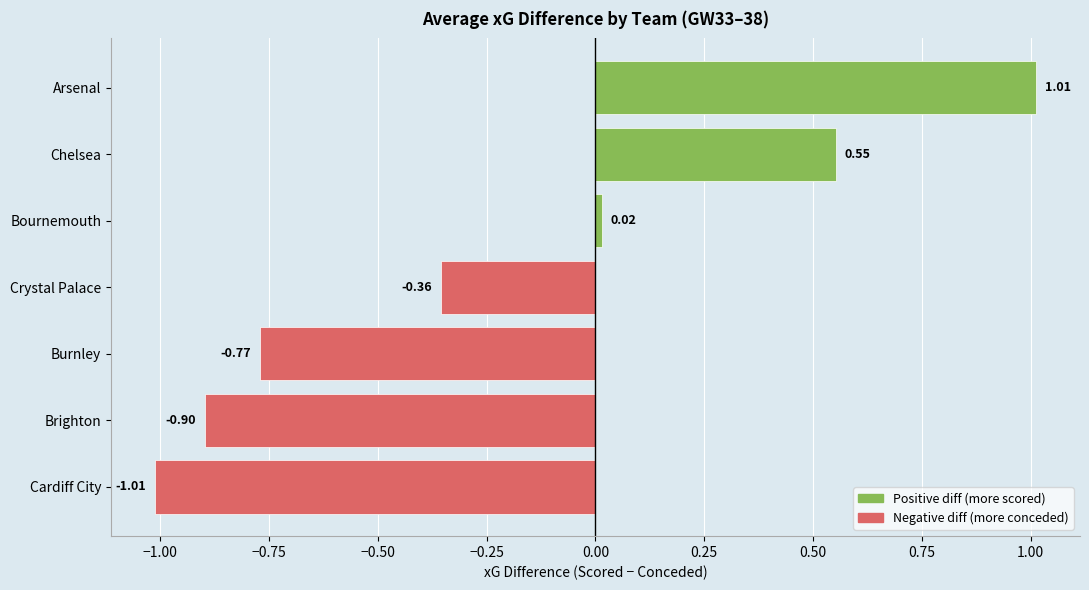

Where is the data nearest to the value 0?

Bournemouth